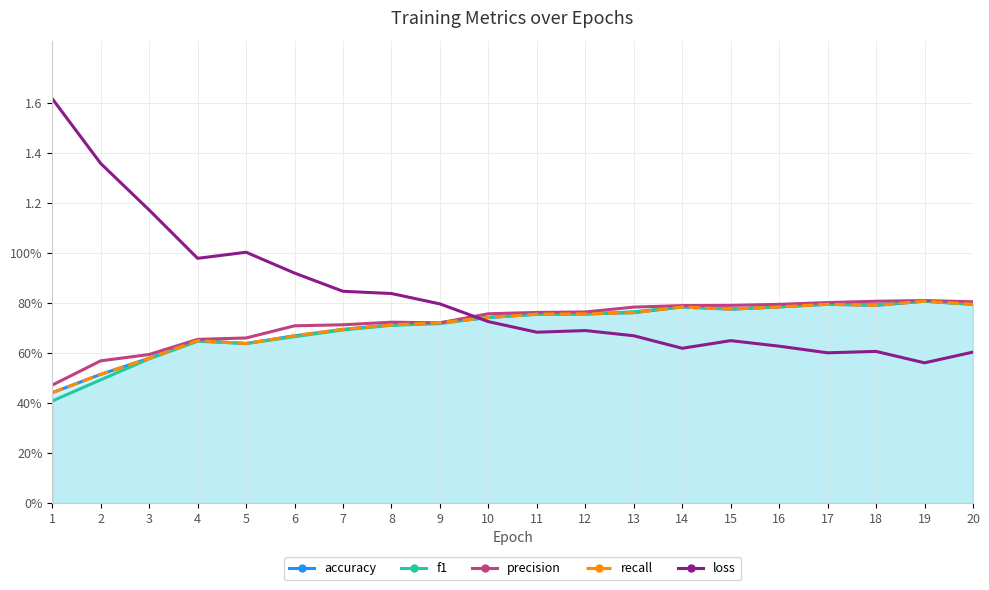

True or false: loss has a value of 0.6 at 16.

True